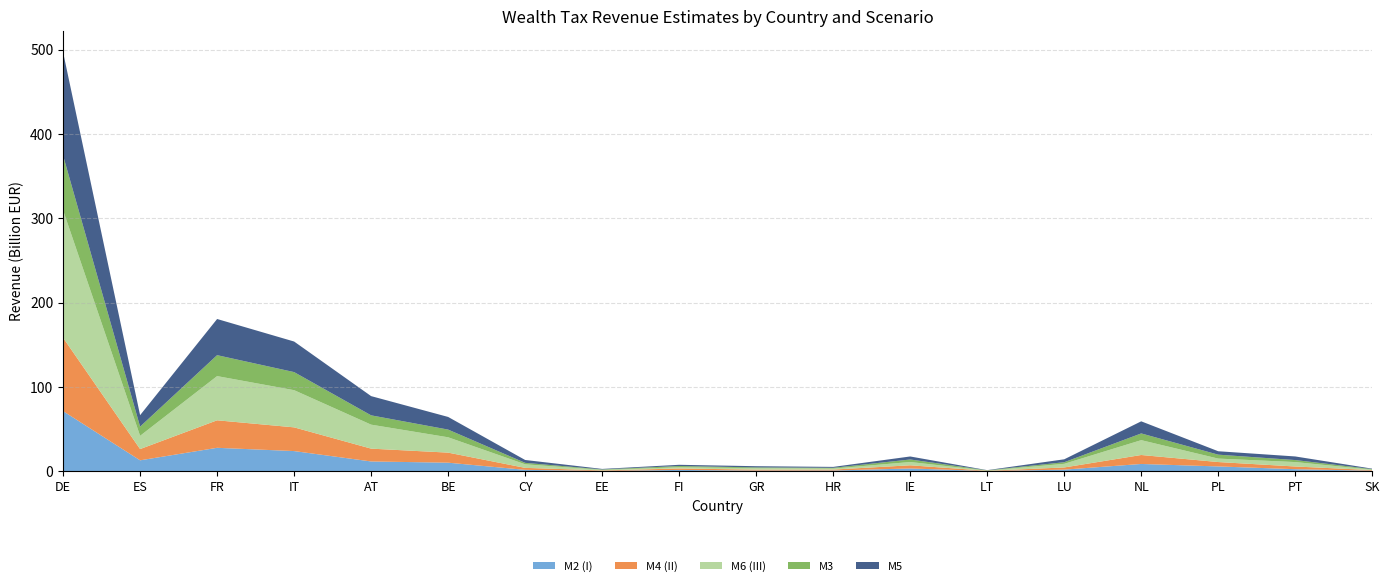

Reading left to right, list all the values displayed in this chart.

M2 (I): DE=71504100000	ES=13153100000	FR=27993400000	IT=24119200000	AT=11805300000	BE=10349200000	CY=1854890000	EE=562322000	FI=1769430000	GR=967764000	HR=1044440000	IE=3516000000	LT=441586000	LU=2107760000	NL=8829090000	PL=5884530000	PT=2638440000	SK=823537999
M4 (II): DE=87022400000	ES=13351200000	FR=32629700000	IT=28129200000	AT=15207700000	BE=11929000000	CY=2344760000	EE=617912000	FI=1687670000	GR=1179450000	HR=1135210000	IE=3731260000	LT=323198000	LU=2578780000	NL=10639300000	PL=5229250000	PT=3193060000	SK=710702000
M6 (III): DE=151173000000	ES=15694800000	FR=52416000000	IT=44106600000	AT=28435000000	BE=18190100000	CY=4234760000	EE=654576000	FI=1458560000	GR=1697440000	HR=1171190000	IE=3886050000	LT=202741000	LU=4310250000	NL=17602700000	PL=4093520000	PT=5242770000	SK=539481000
M3: DE=64983900000	ES=10902800000	FR=24840700000	IT=21440100000	AT=11053200000	BE=9131780000	CY=1717740000	EE=504434000	FI=1490780000	GR=902436999	HR=910167000	IE=3020970000	LT=321129000	LU=1896050000	NL=7984630000	PL=4664430000	PT=2394240000	SK=650064000
M5: DE=122499000000	ES=13600500000	FR=42887800000	IT=36255800000	AT=22801100000	BE=15002300000	CY=3400310000	EE=607300000	FI=1433800000	GR=1432600000	HR=1086060000	IE=3561140000	LT=202741000	LU=3457170000	NL=14344300000	PL=4051330000	PT=4273150000	SK=538354000